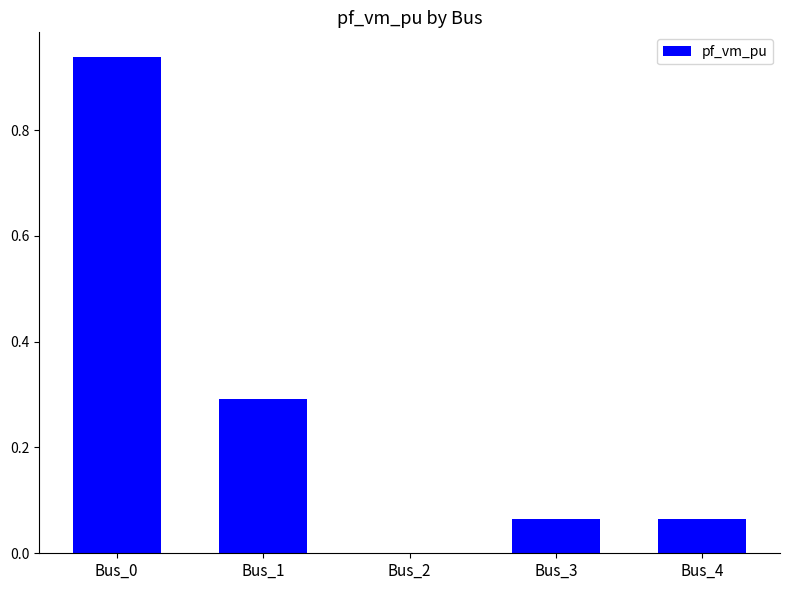

What is the sum of all values?

1.4